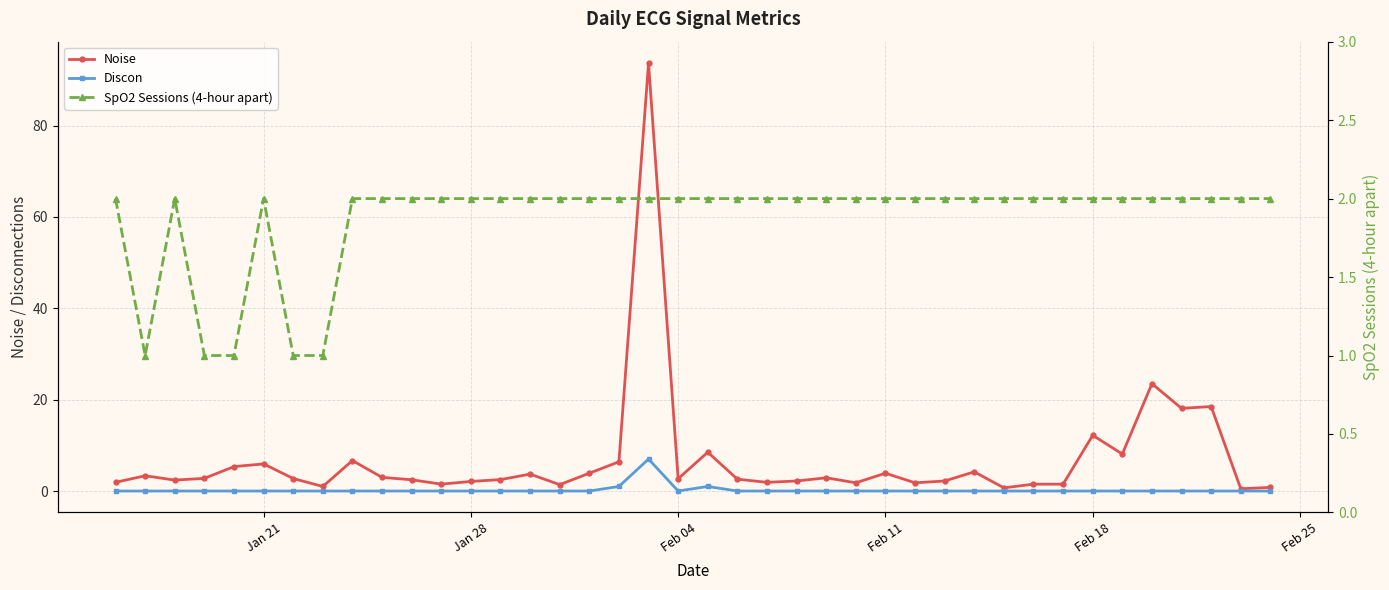

True or false: Discon has more than 2 points higher than both neighbors.

False